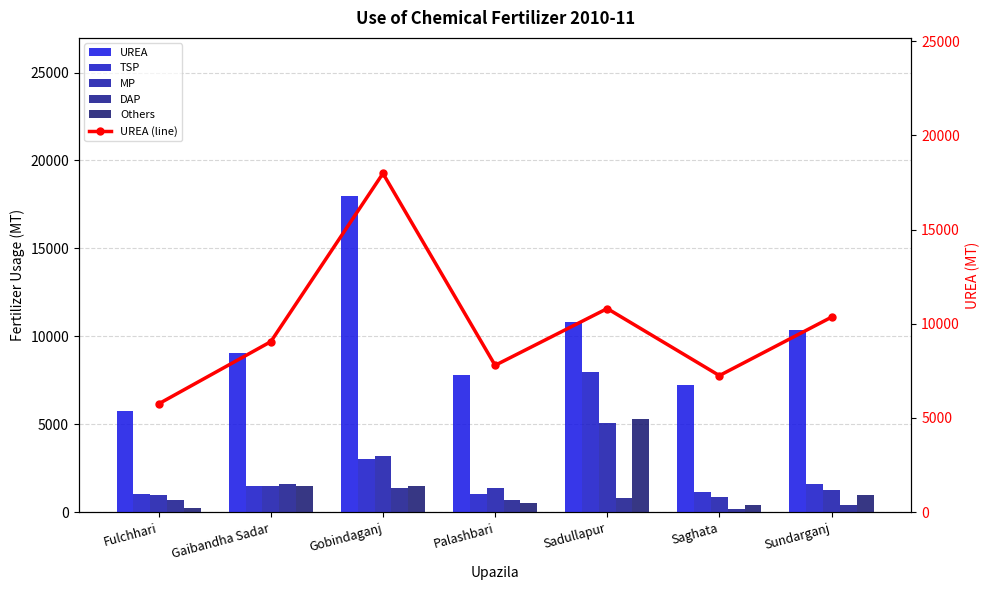

What is the smallest value displayed?

200